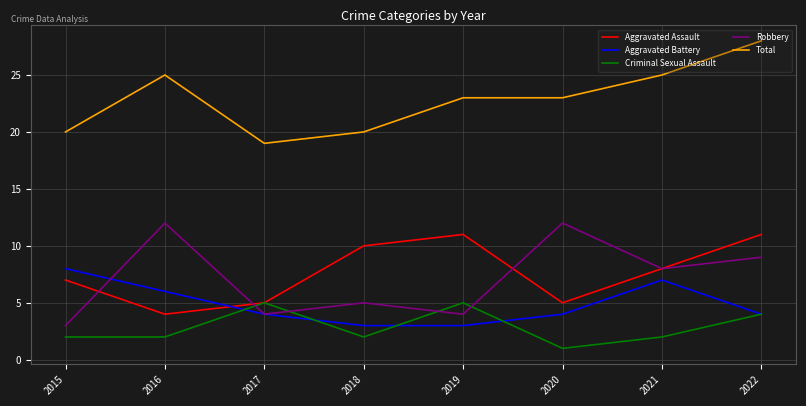

Which label corresponds to the largest value in the chart?

2022